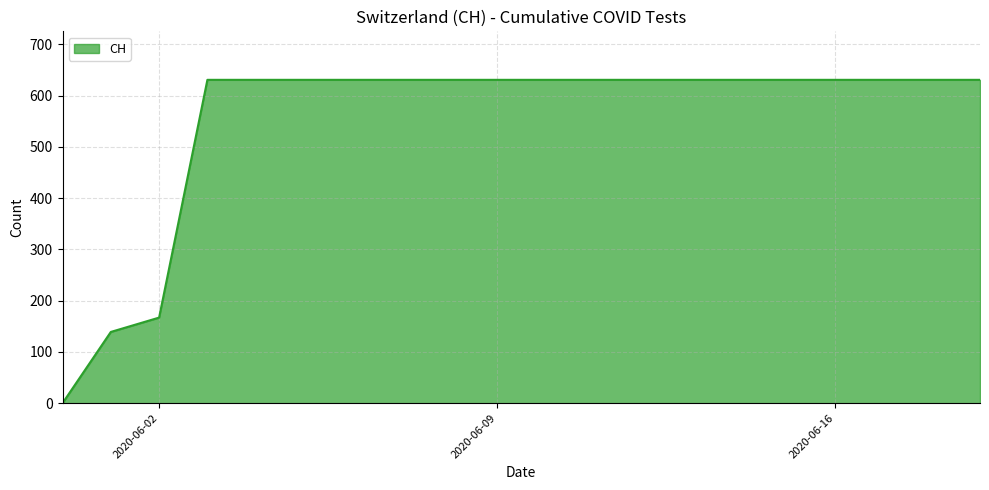

What is the sum of all values?

11033